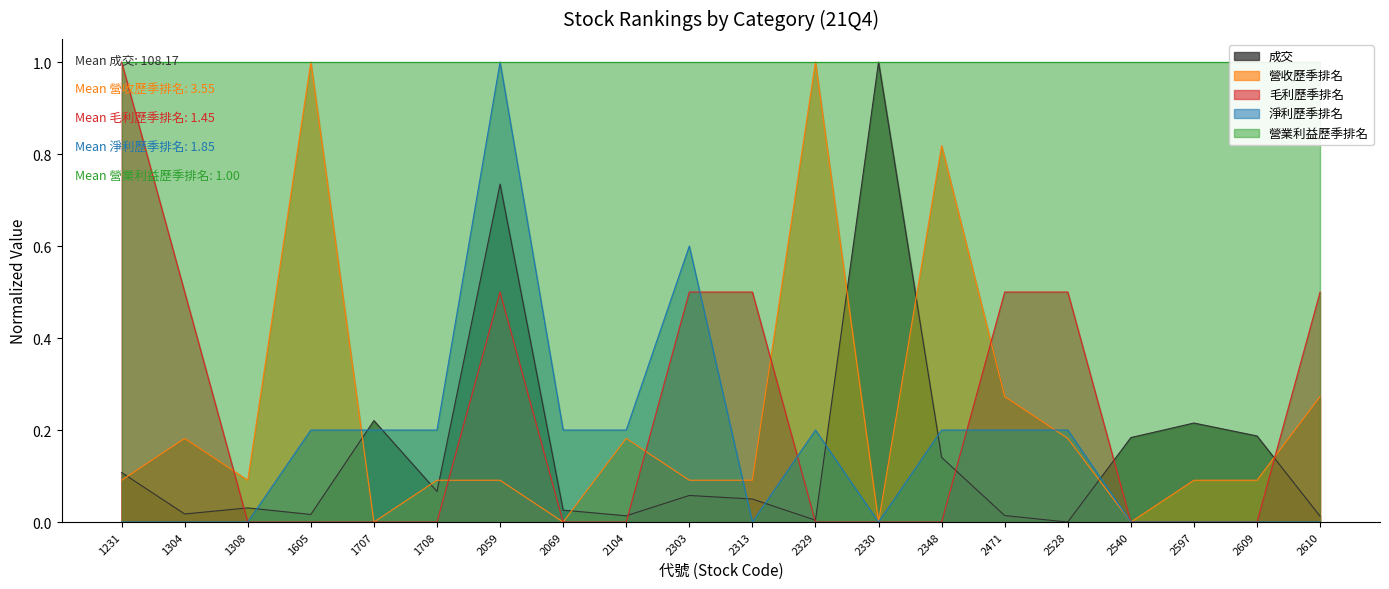

How many intersections are there between 毛利歷季排名 and 淨利歷季排名?

3